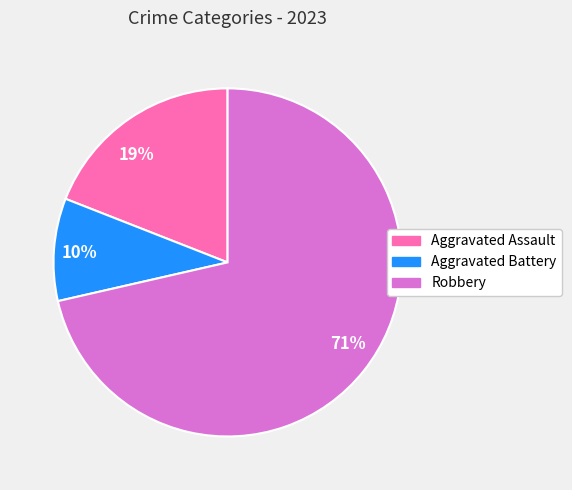

Combined, do 10% and 71% account for over 50%?

Yes